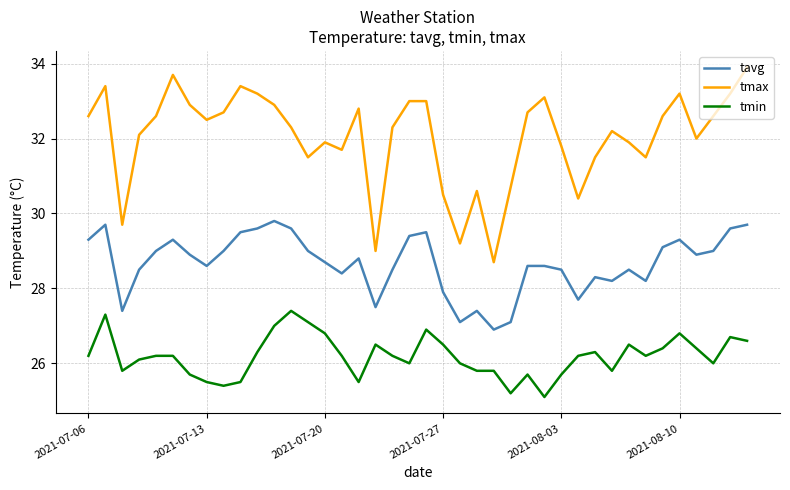

Which series has the largest range (max minus min)?

tmax